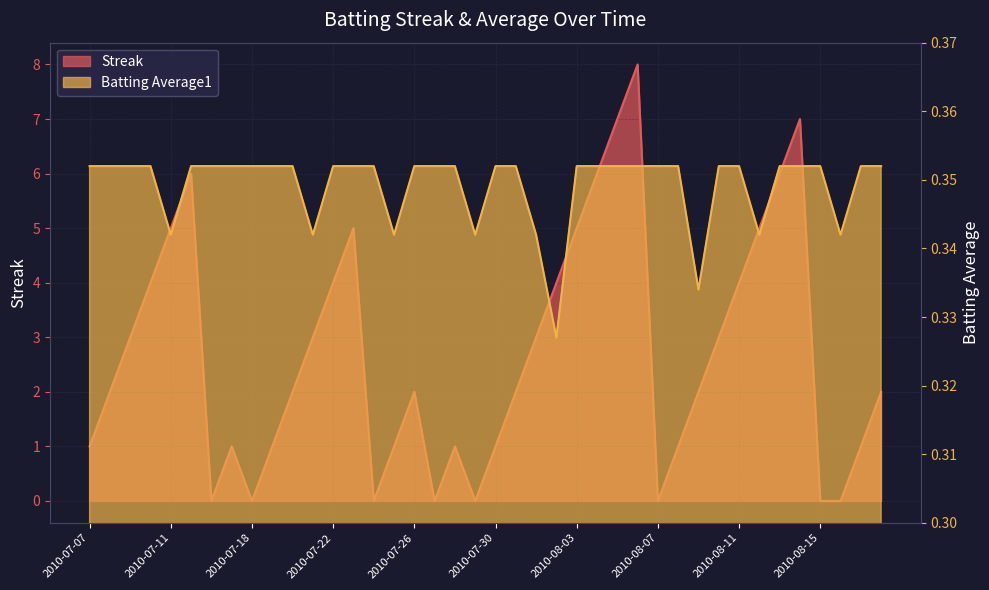

At which label is Streak closest to 4?

2010-07-10